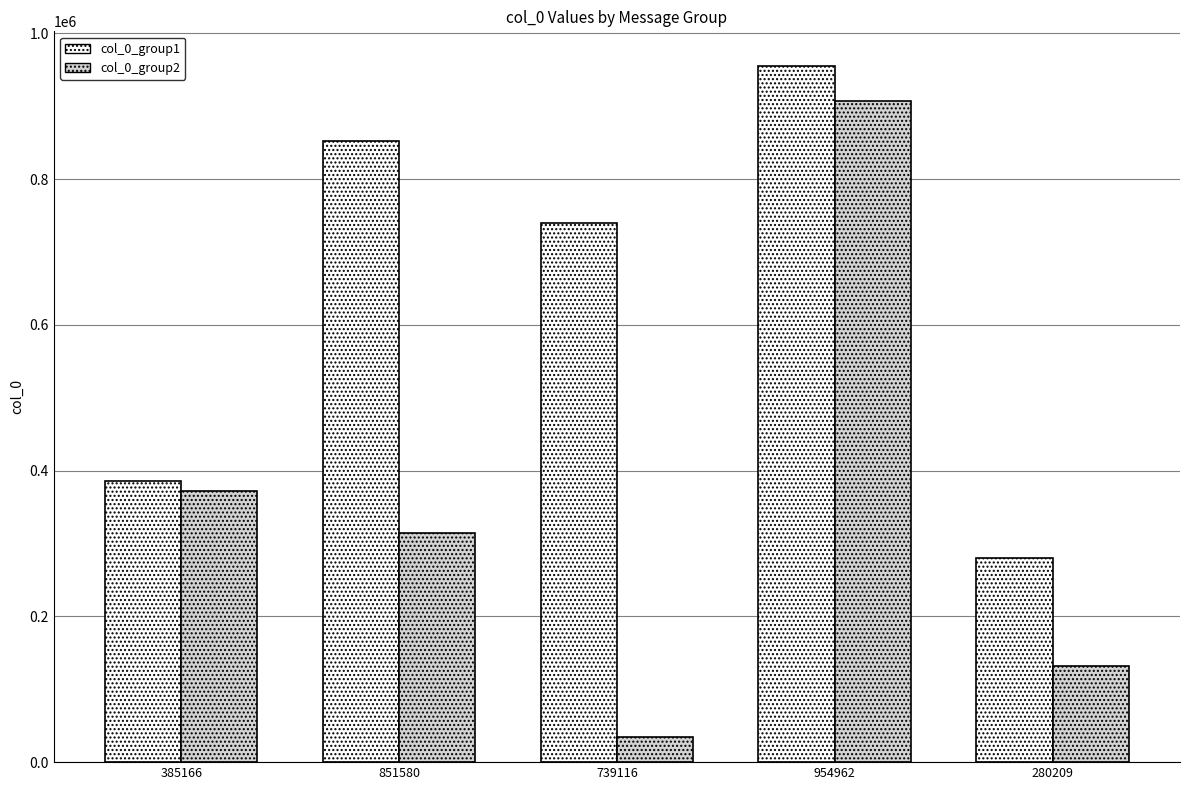

What is the label of the 3rd bar from the right?

739116